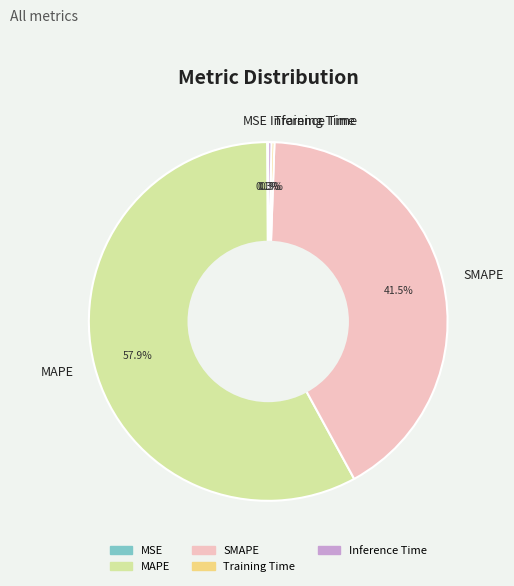

Which slice represents more than half of the pie?

MAPE